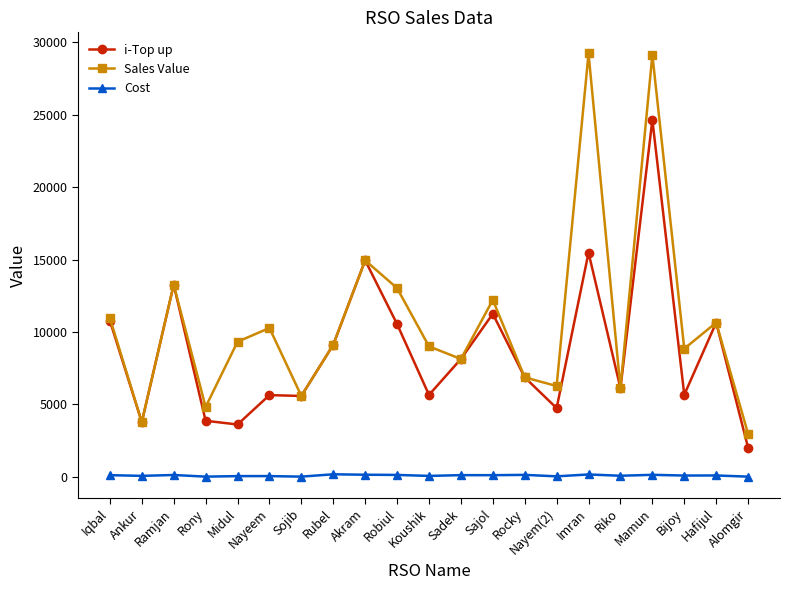

Does the chart have visible grid lines?

No